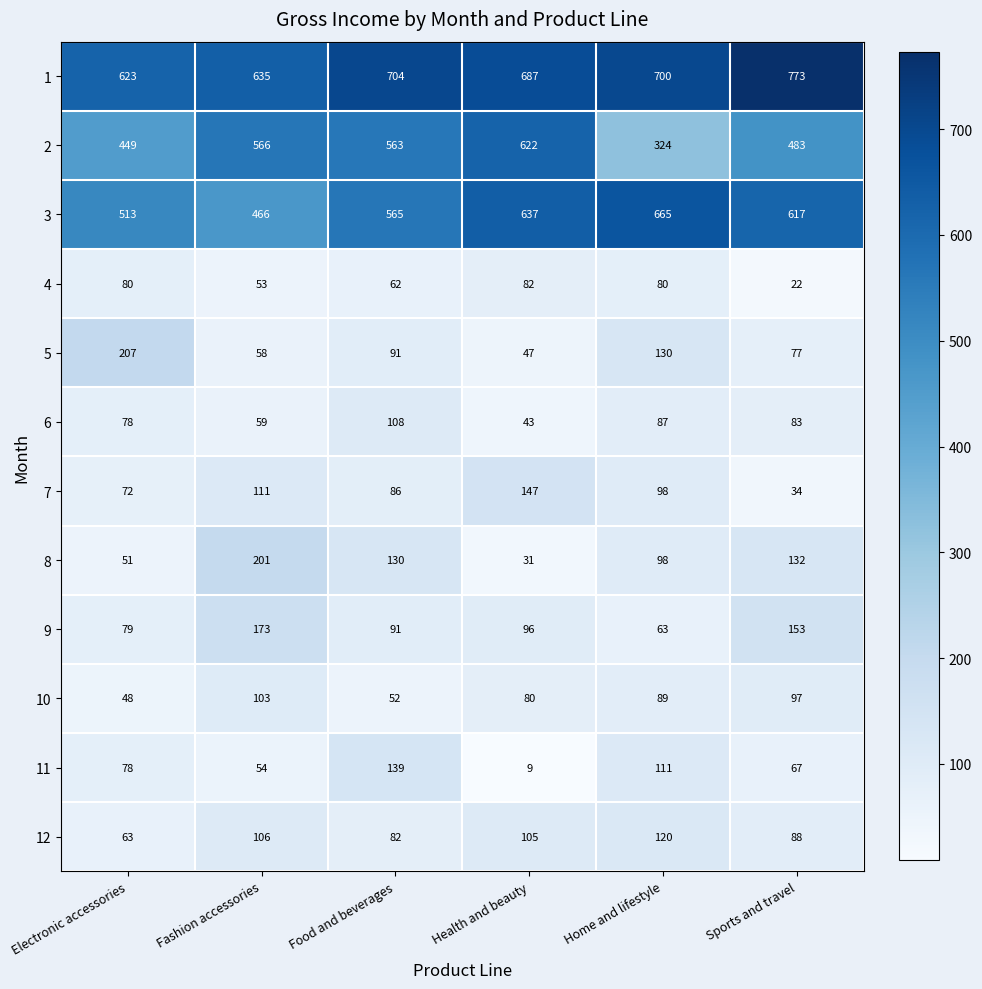

Rank the series by their maximum value, from lowest to highest.

4, 10, 6, 12, 11, 7, 9, 8, 5, 2, 3, 1